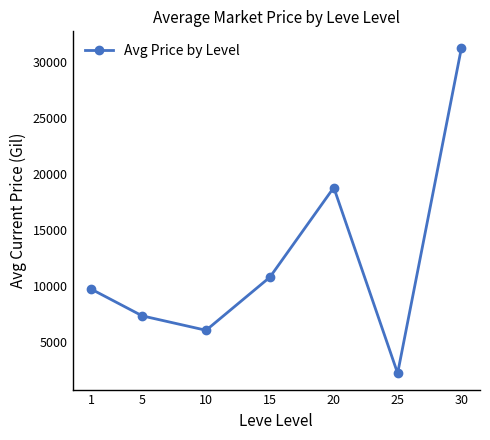

What is the value of the 3rd point from the left?

6009